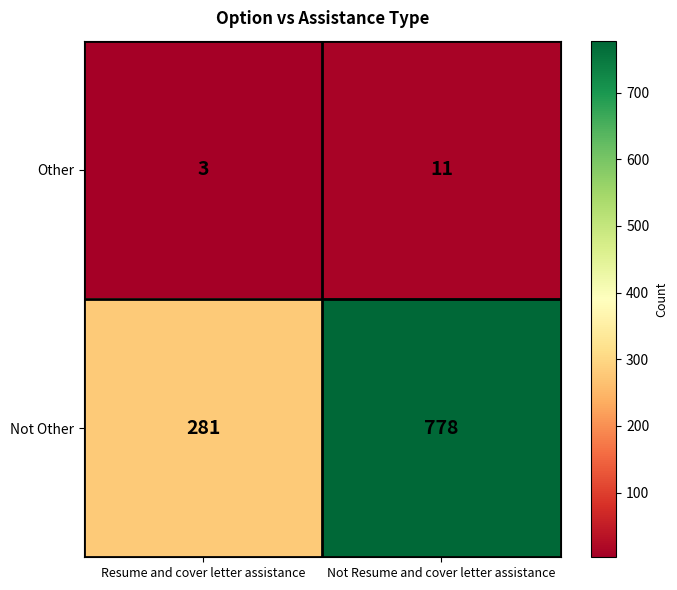

List the series in order of their peak value, highest first.

Not Other, Other